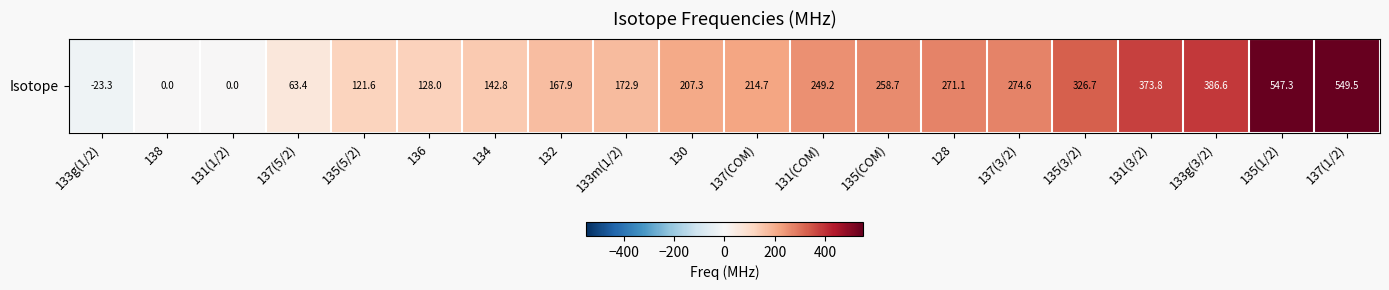

Between 137(5/2) and 135(COM), which is larger?

135(COM)